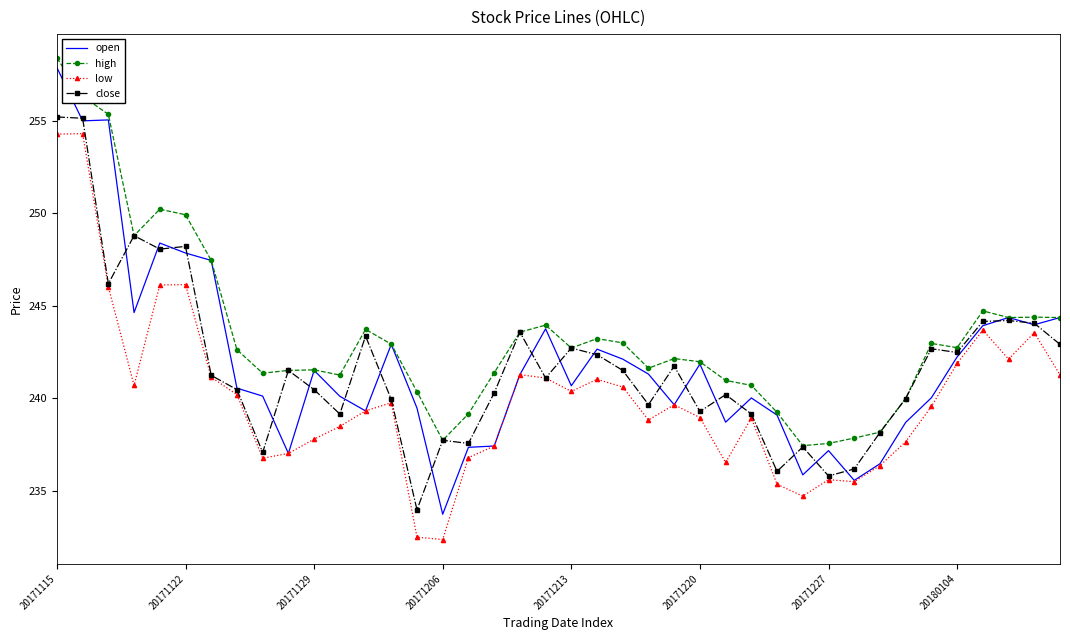

What is the average value of the open series?

242.0